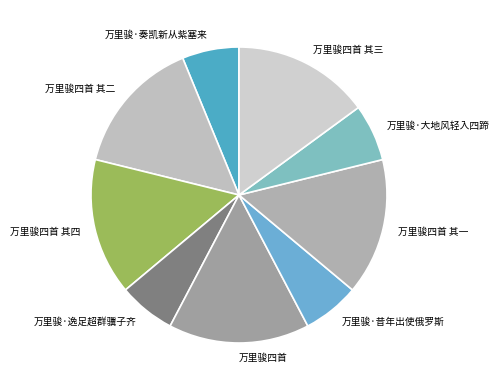

How many segments does this pie chart have?

9